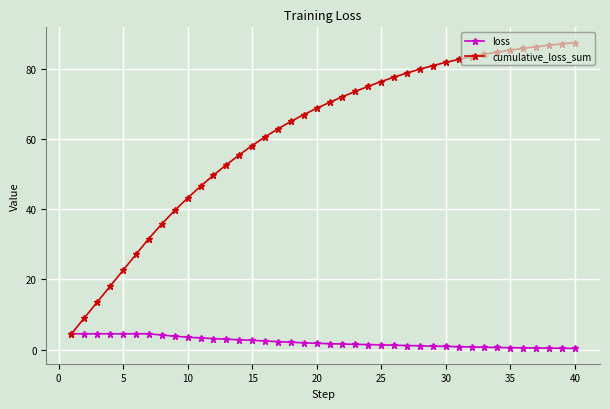

What are all the series names shown in the legend?

loss, cumulative_loss_sum